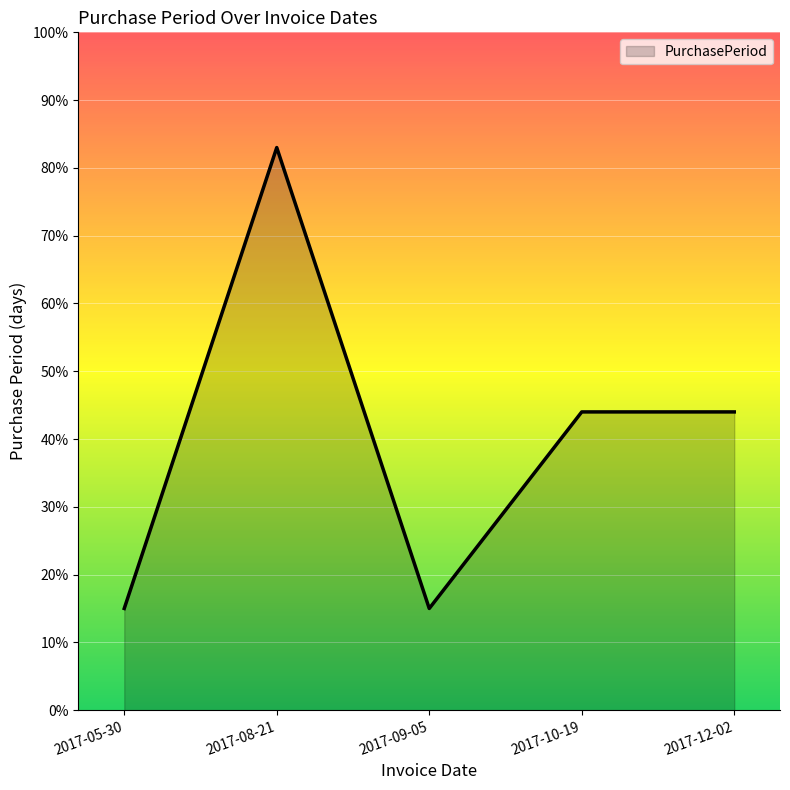

Does the chart have visible grid lines?

Yes